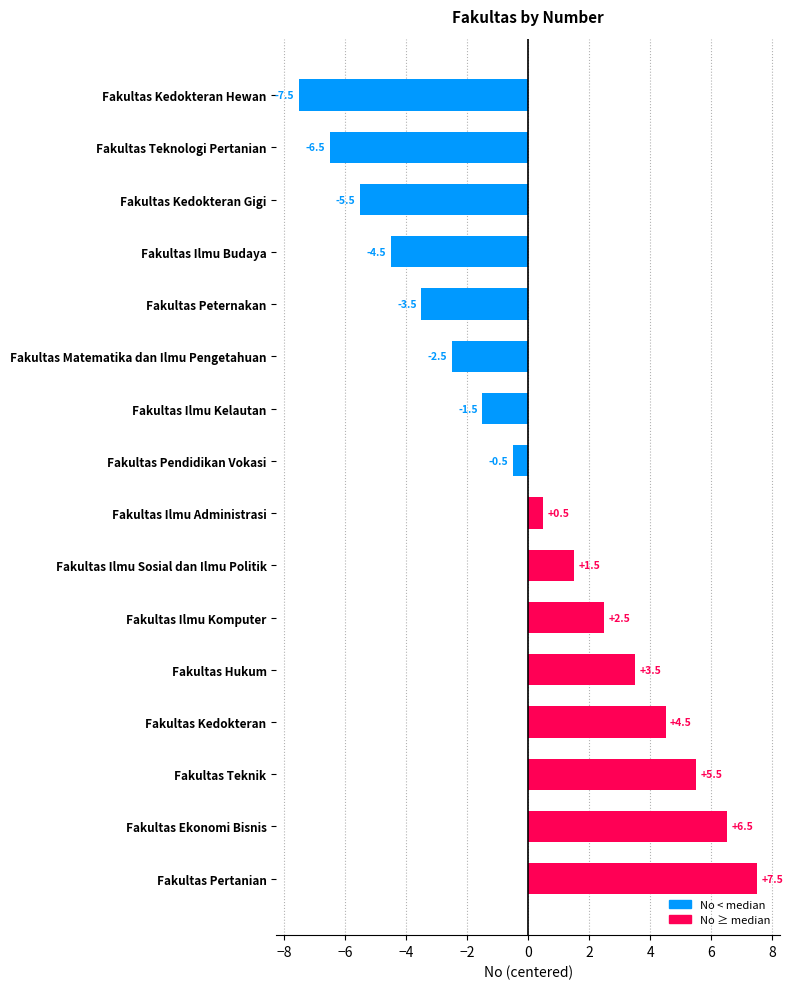

List the labels in order of value, largest first.

Fakultas Pertanian, Fakultas Ekonomi Bisnis, Fakultas Teknik, Fakultas Kedokteran, Fakultas Hukum, Fakultas Ilmu Komputer, Fakultas Ilmu Sosial dan Ilmu Politik, Fakultas Ilmu Administrasi, Fakultas Pendidikan Vokasi, Fakultas Ilmu Kelautan, Fakultas Matematika dan Ilmu Pengetahuan, Fakultas Peternakan, Fakultas Ilmu Budaya, Fakultas Kedokteran Gigi, Fakultas Teknologi Pertanian, Fakultas Kedokteran Hewan